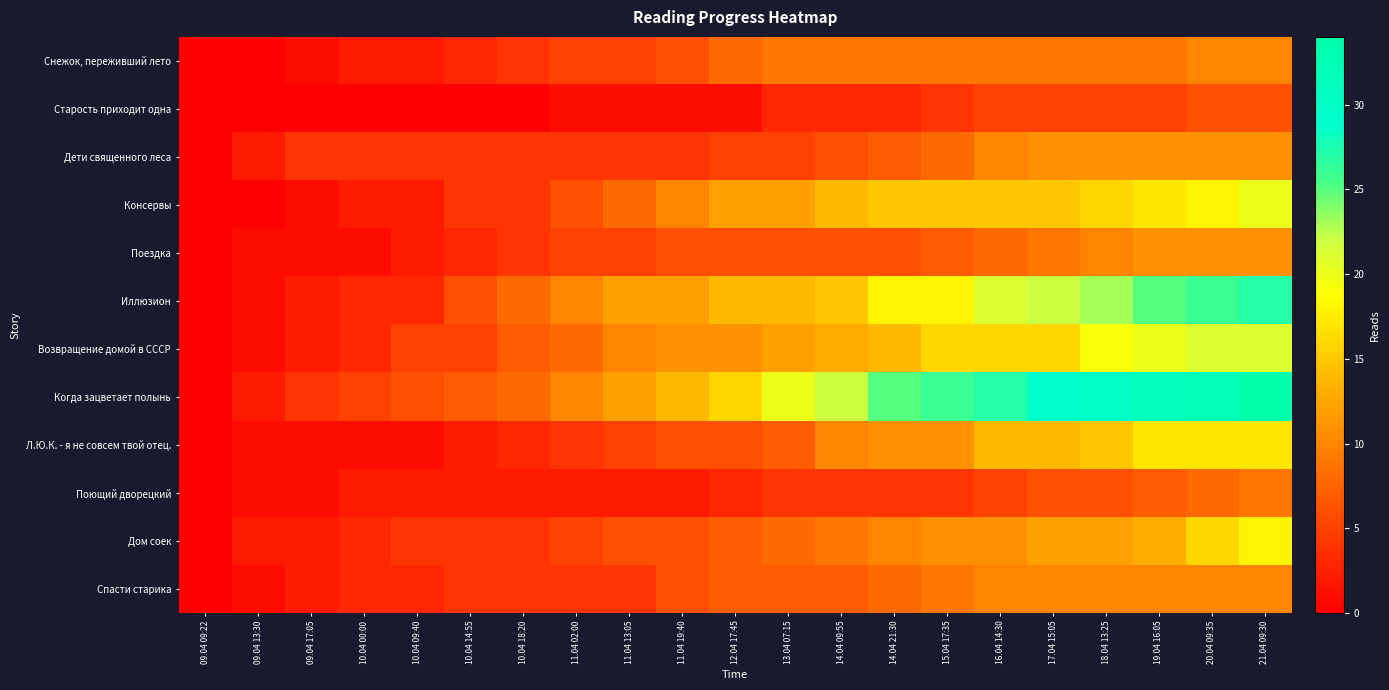

What is the total value across all series at 10.04 14:55?

44